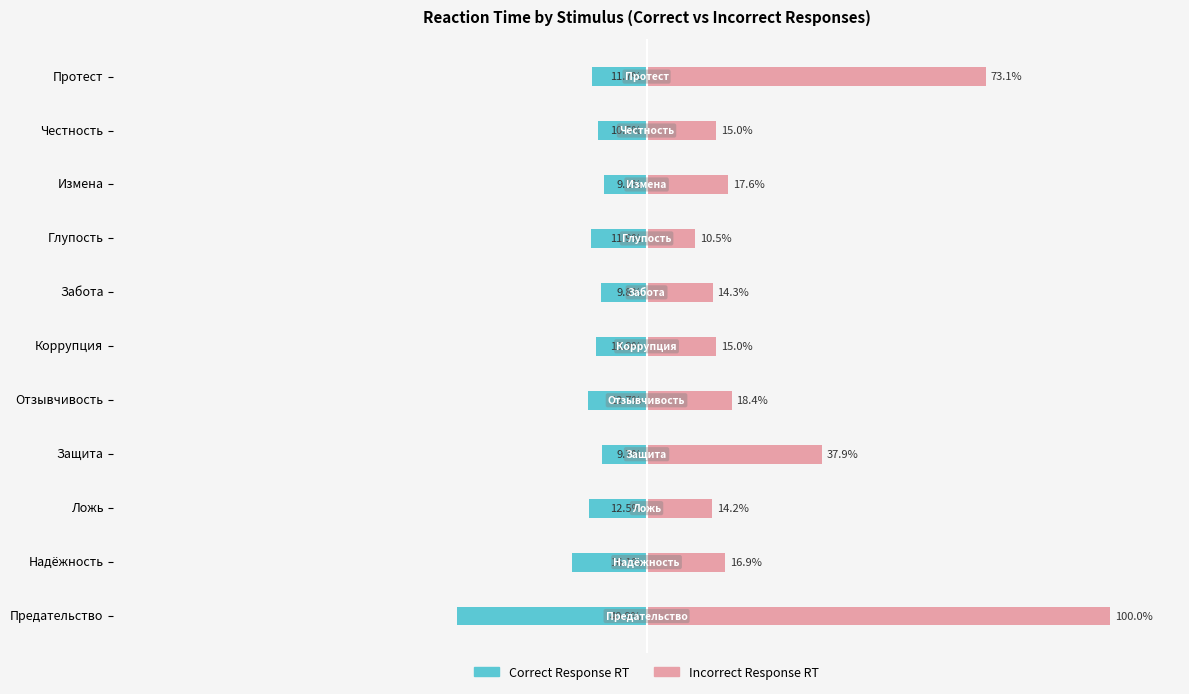

How many data points in Correct Response RT are less than -11?

6